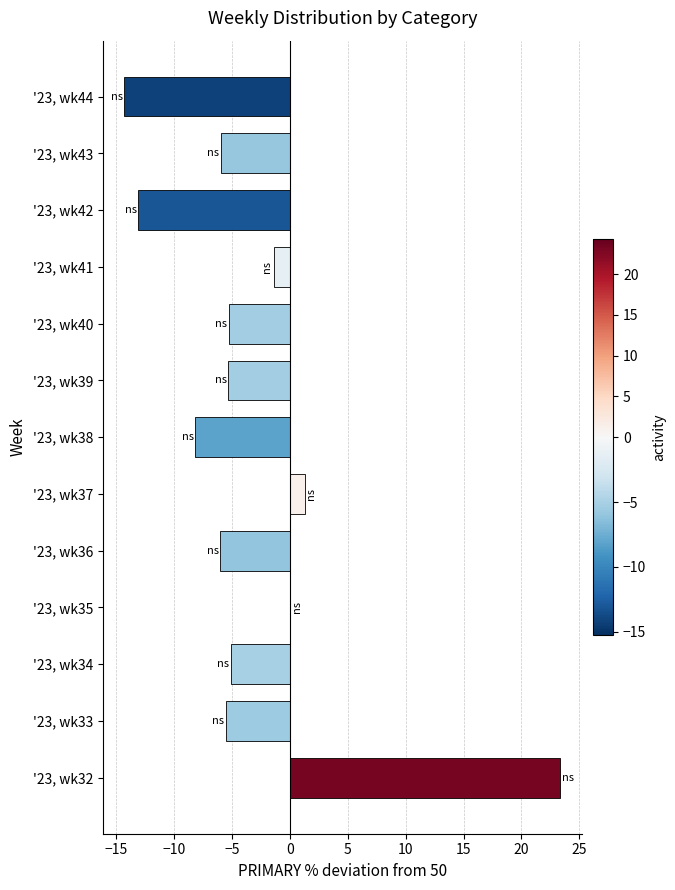

What is the sum of the values at '23, wk41 and '23, wk42?

-14.4